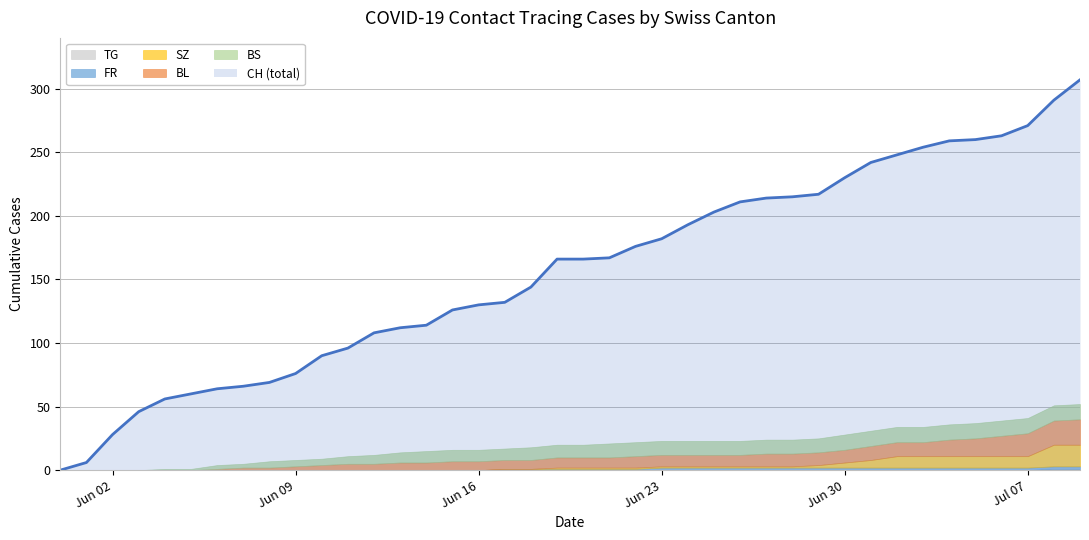

Read the BL value at 26.

9